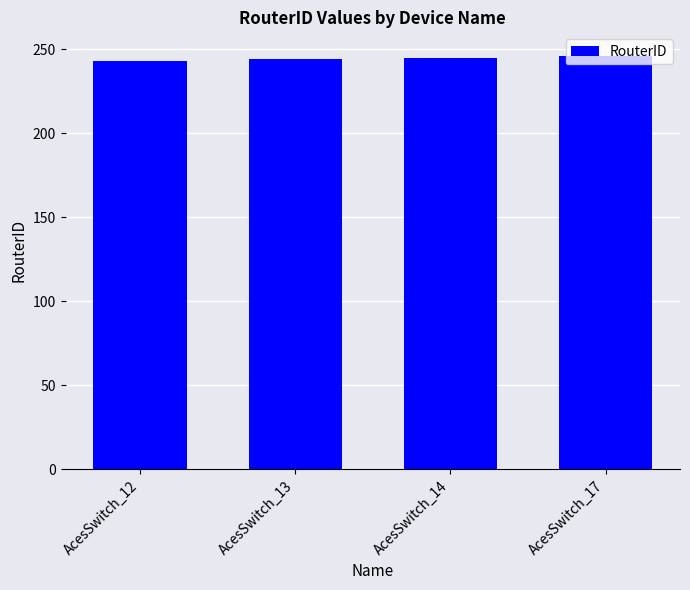

Read the value at AcesSwitch_17.

246